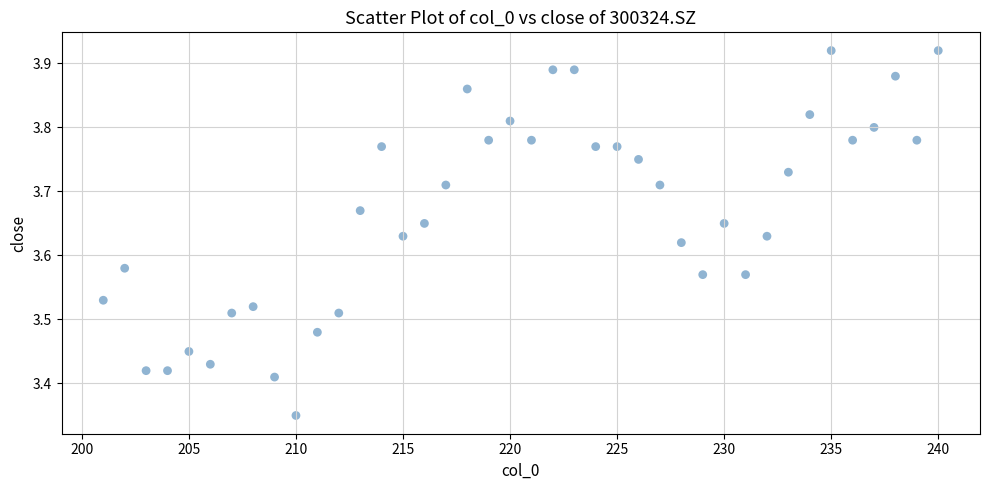

What is the range of Y values (max minus min)?

0.6